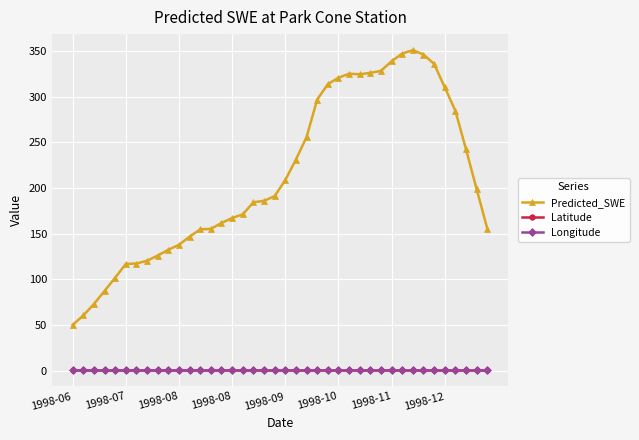

True or false: Predicted_SWE and Latitude intersect in this chart.

False